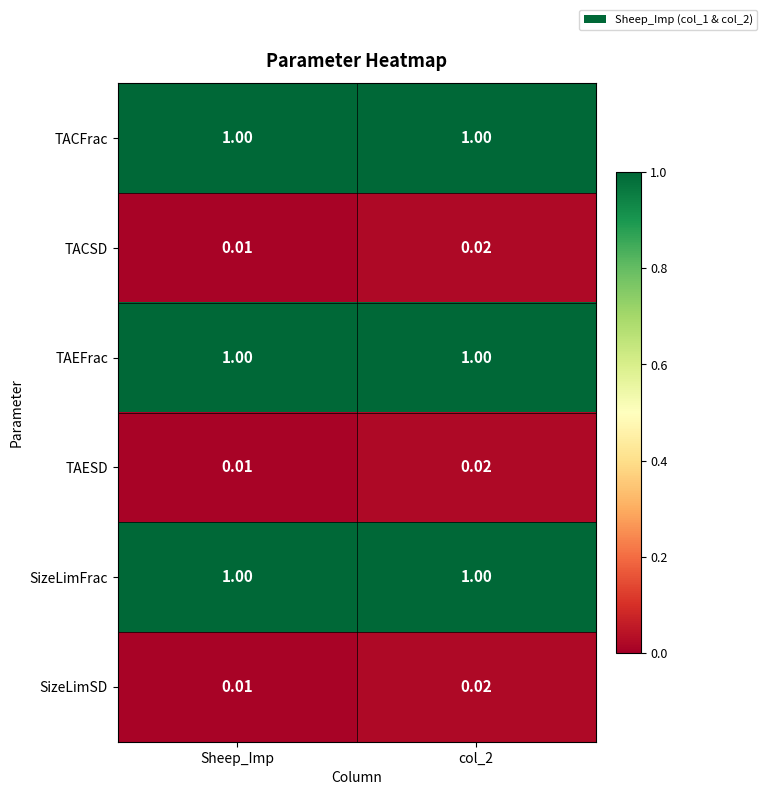

At how many categories does at least one series exceed 0?

2